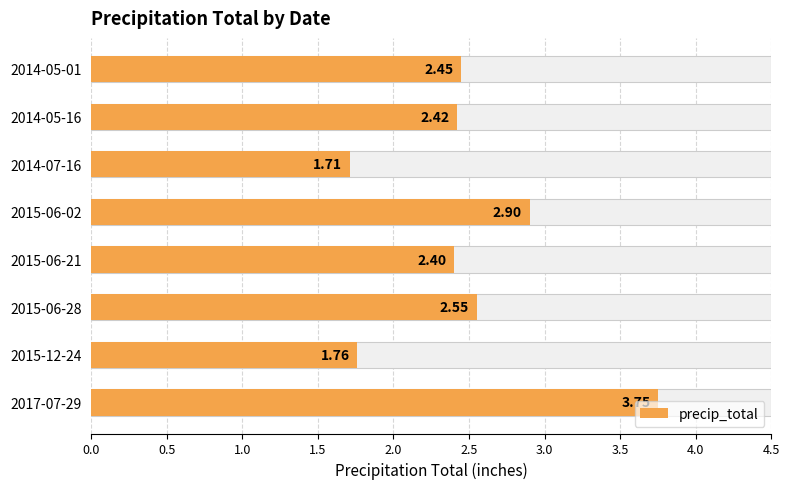

What is the sum of the values at 2015-06-21 and 2015-06-02?

5.3